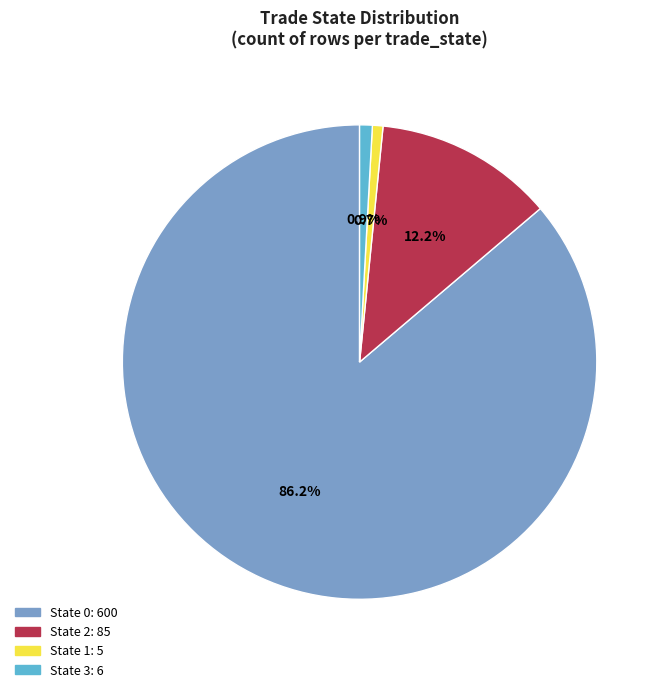

Does any single category account for the majority?

Yes